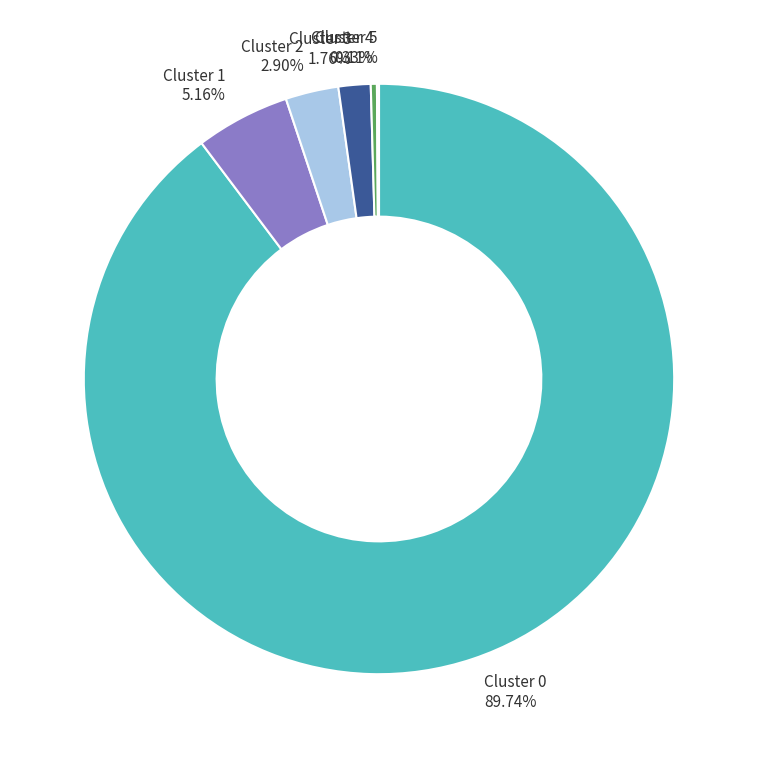

Approximately how many times larger is the value at Cluster 1 compared to Cluster 3?

2.9